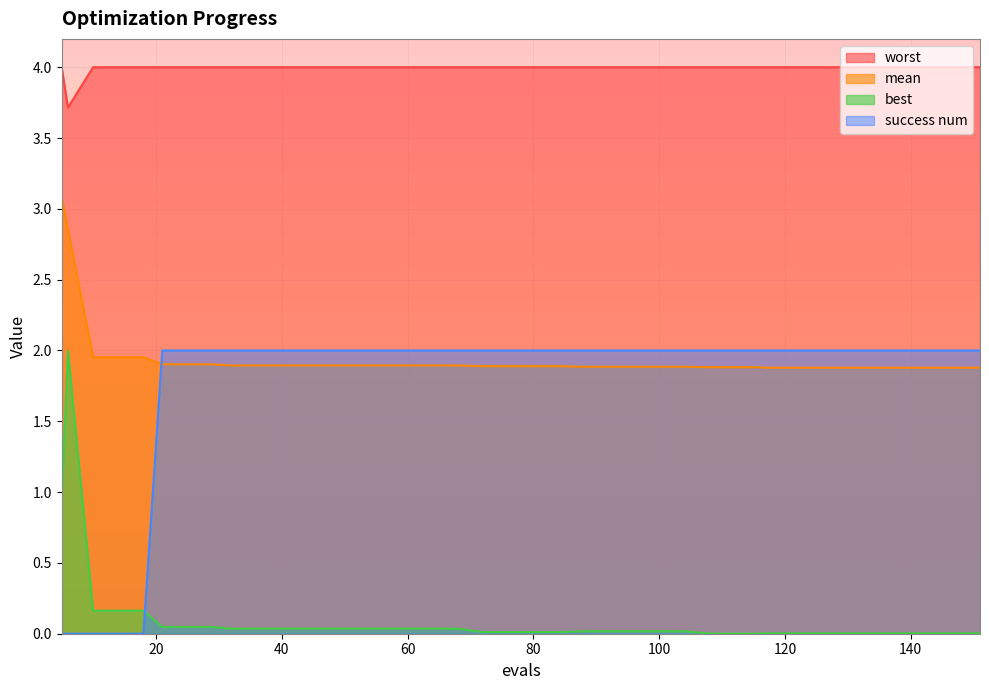

What is the value of the worst point at the 2nd from the left?

3.7